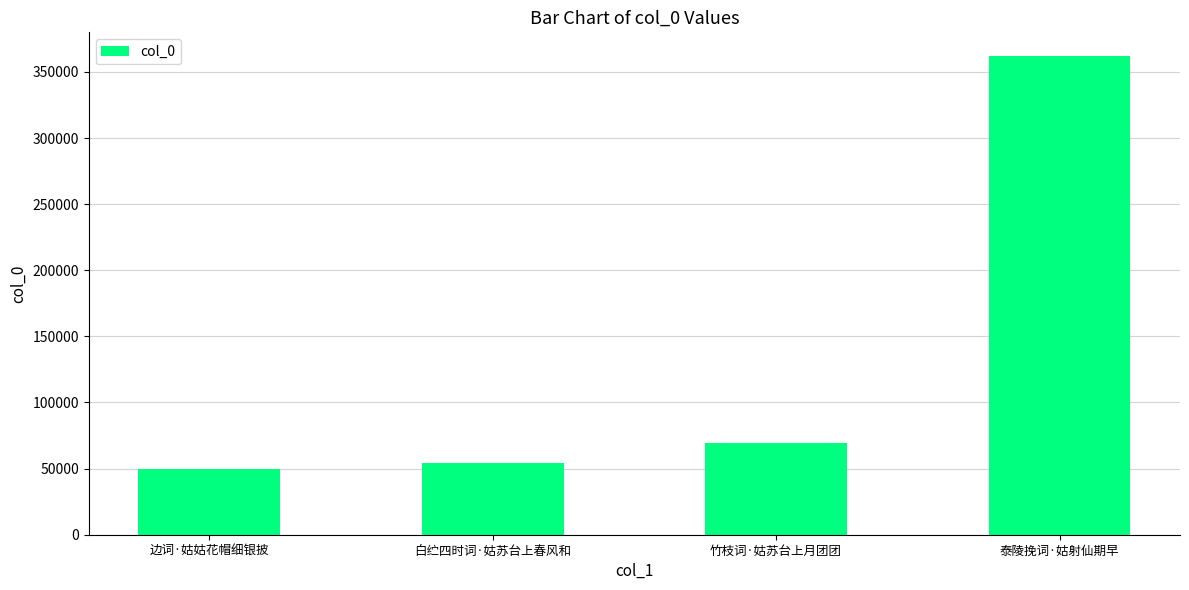

Does the chart contain any negative values?

No